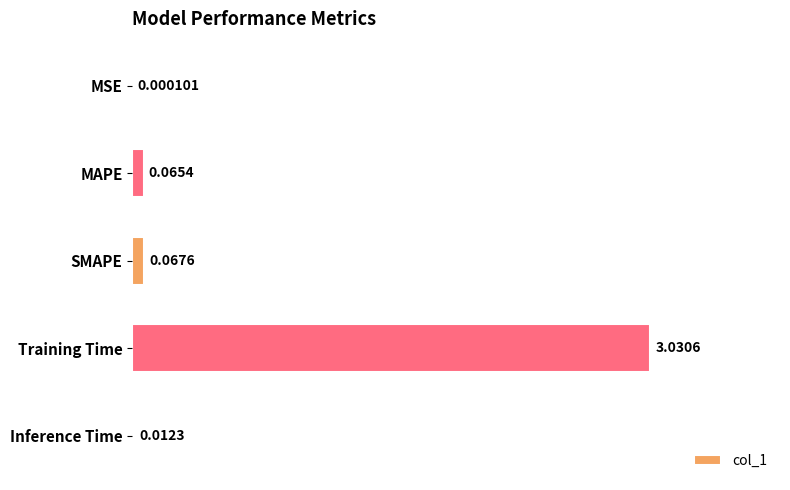

At which category does the chart reach its peak across all series?

Training Time